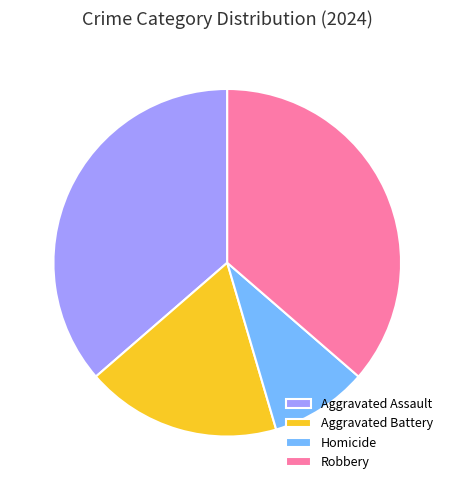

How many segments does this pie chart have?

4